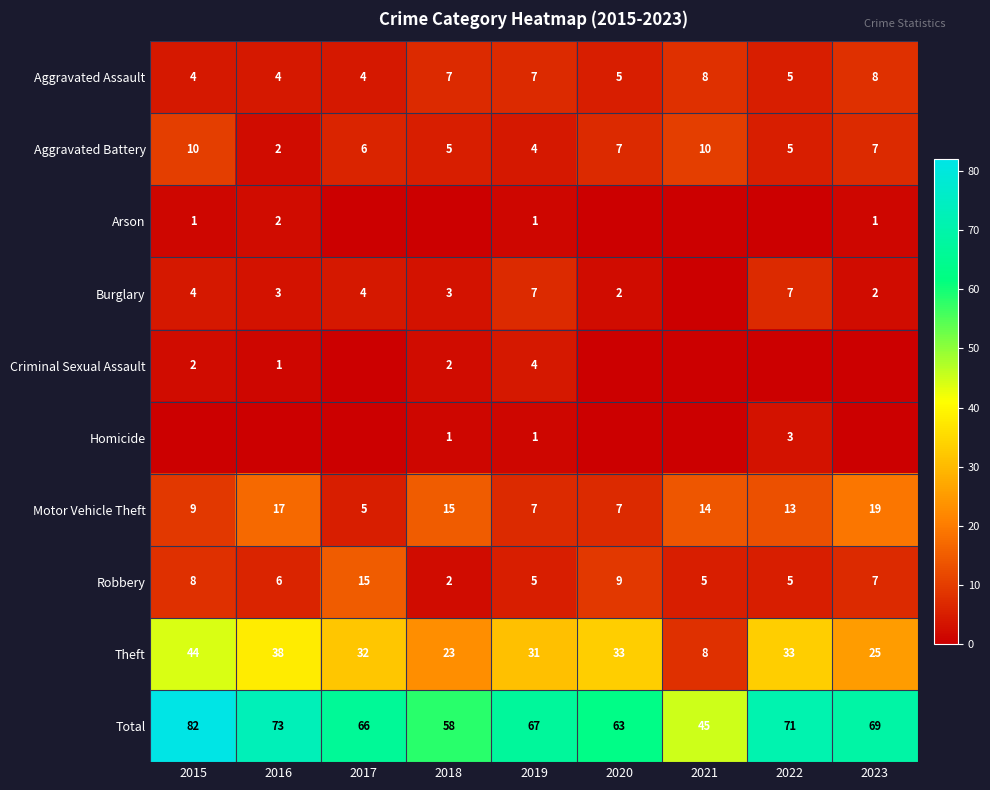

What is the sum of all Motor Vehicle Theft values?

106